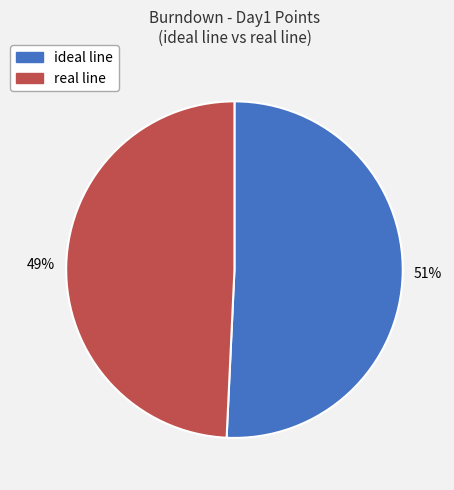

True or false: ideal line accounts for 51% of the total.

True